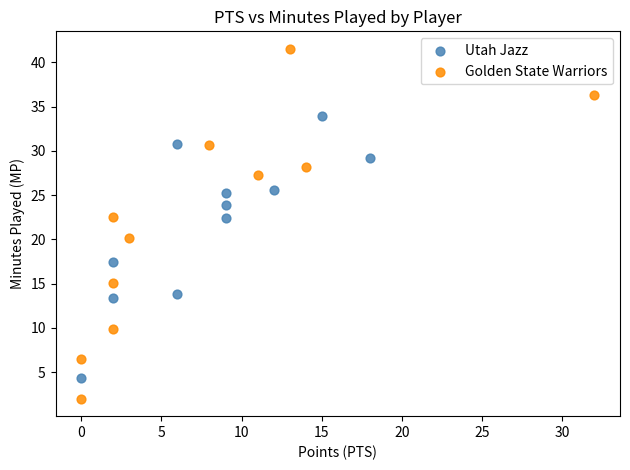

Which series has the largest Y range (max minus min)?

Golden State Warriors